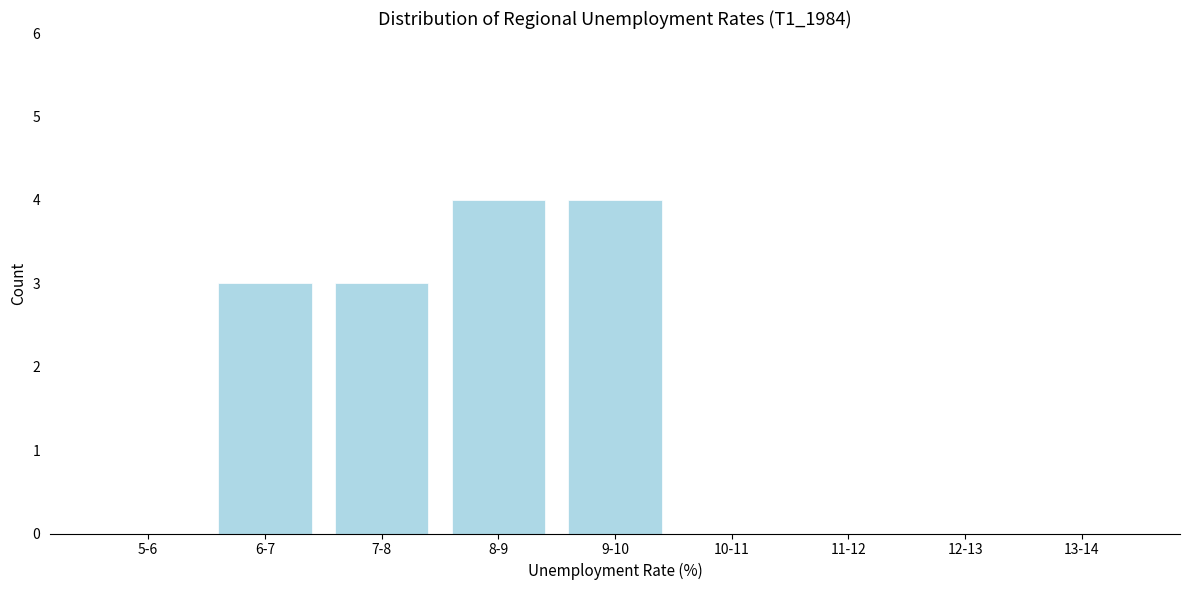

Reading right to left, extract all data points from this chart.

13-14=0	12-13=0	11-12=0	10-11=0	9-10=4	8-9=4	7-8=3	6-7=3	5-6=0